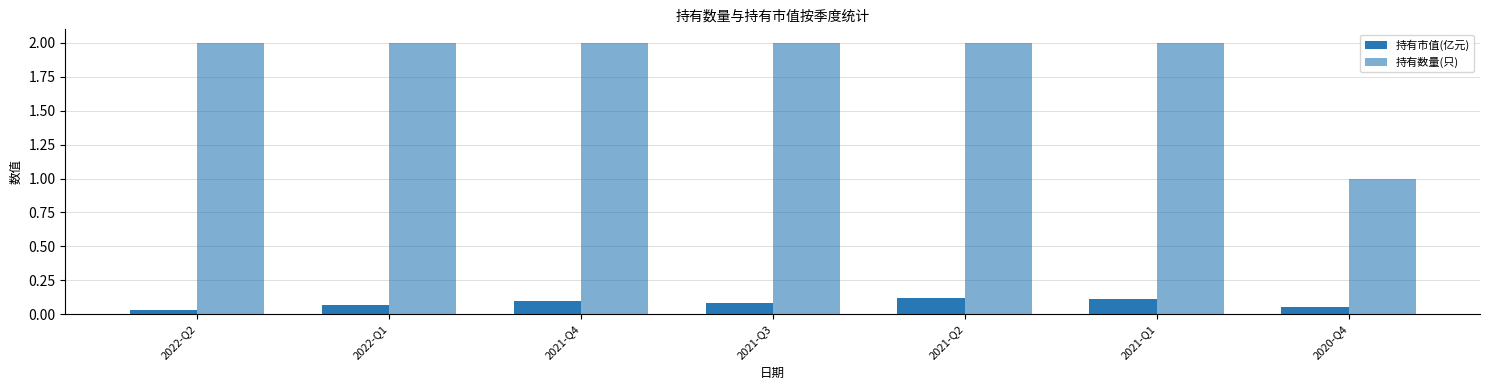

Is it true that 持有数量(只) equals 0.5 at 2022-Q2?

False